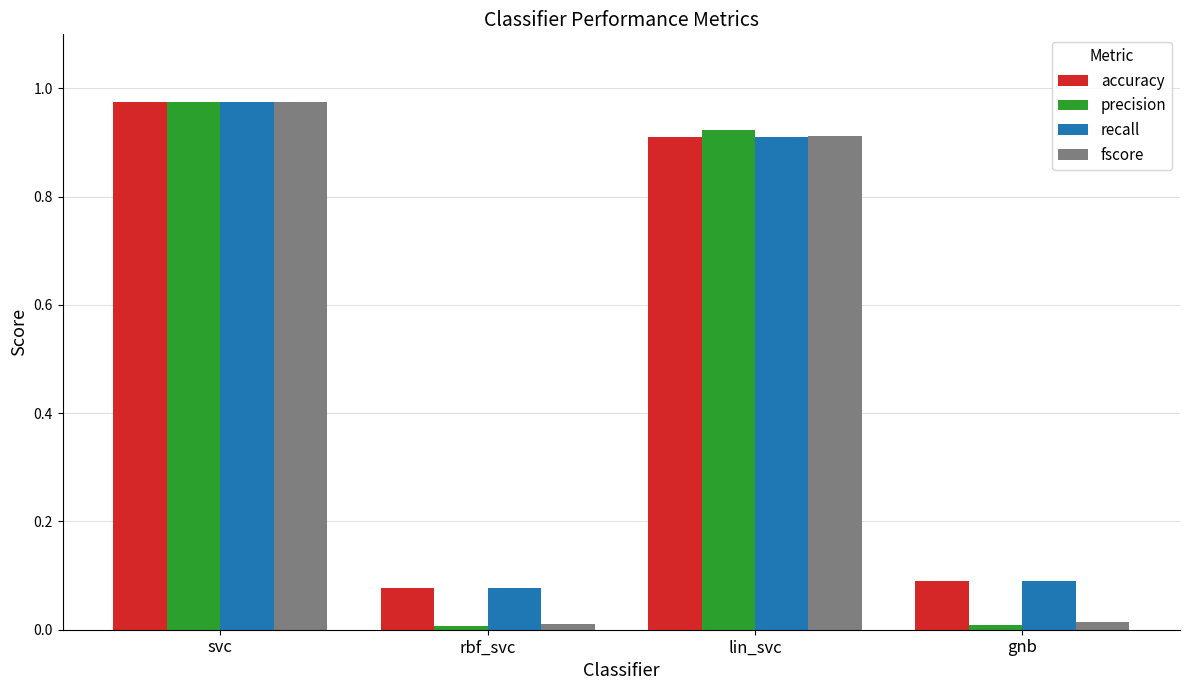

The fscore series shows 0.4 at svc. True or false?

False